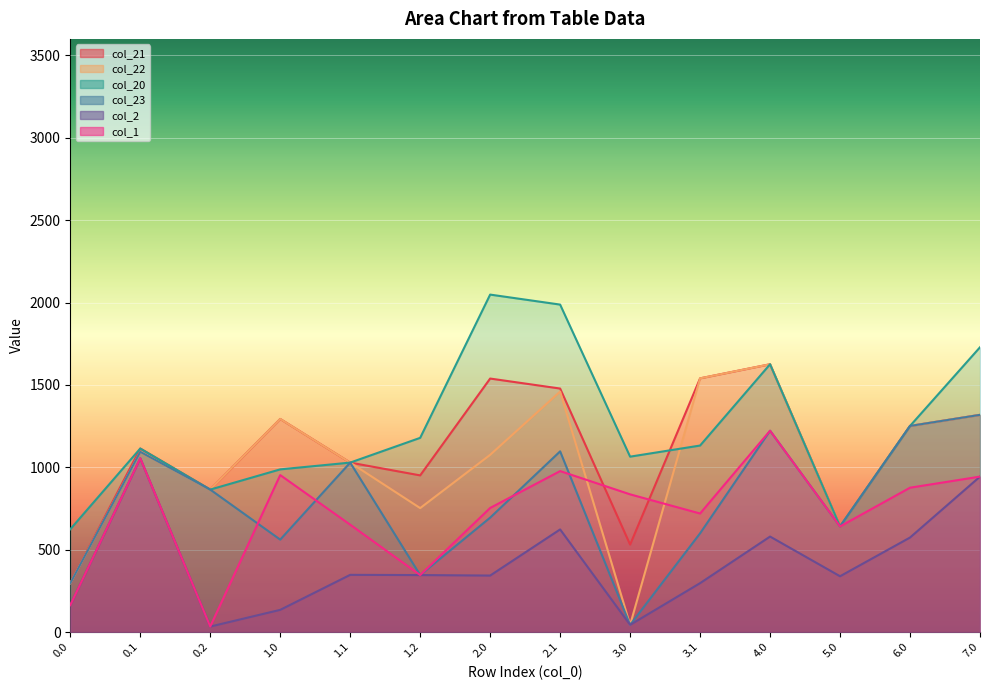

How many lines are shown in the chart?

6